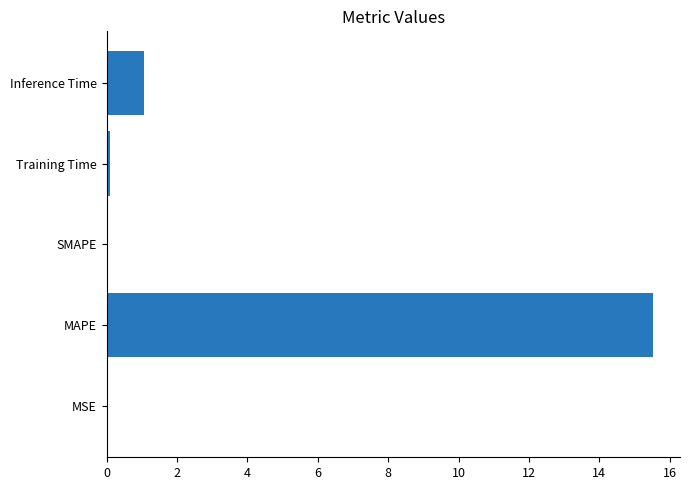

What is the sum of all values?

16.7